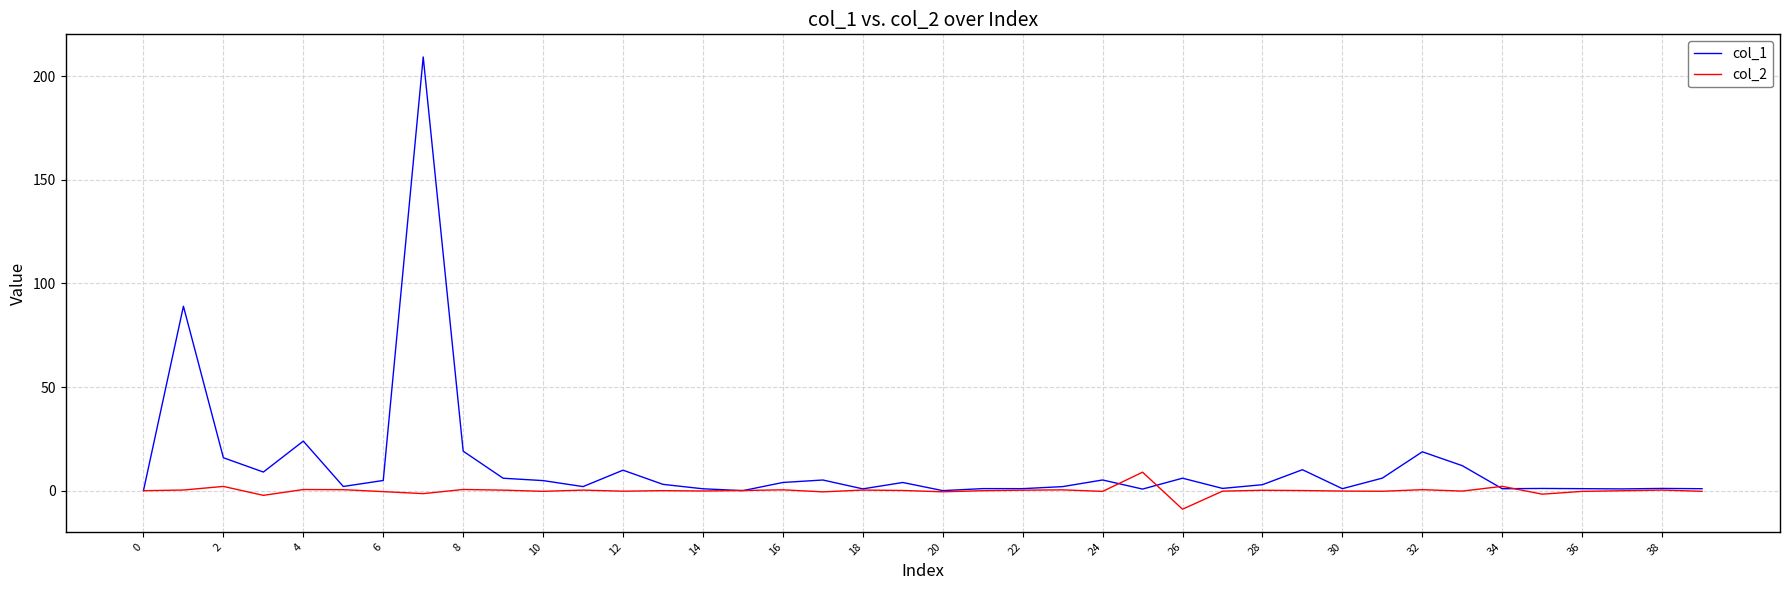

Rank the series by their average value, from highest to lowest.

col_1, col_2